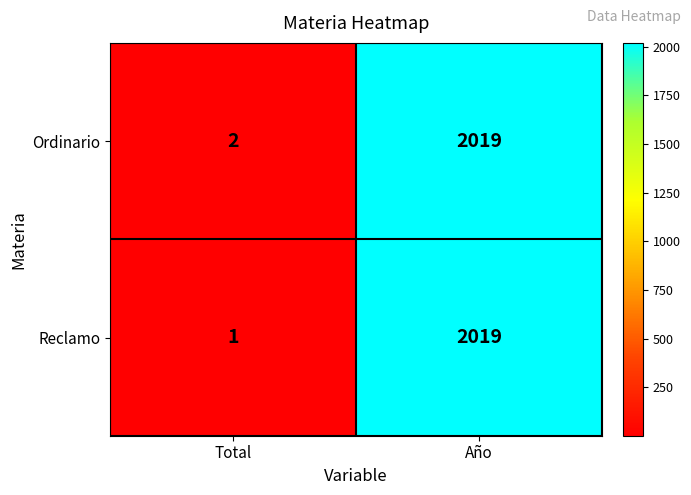

The value of Reclamo at Año is 2019. True or false?

True